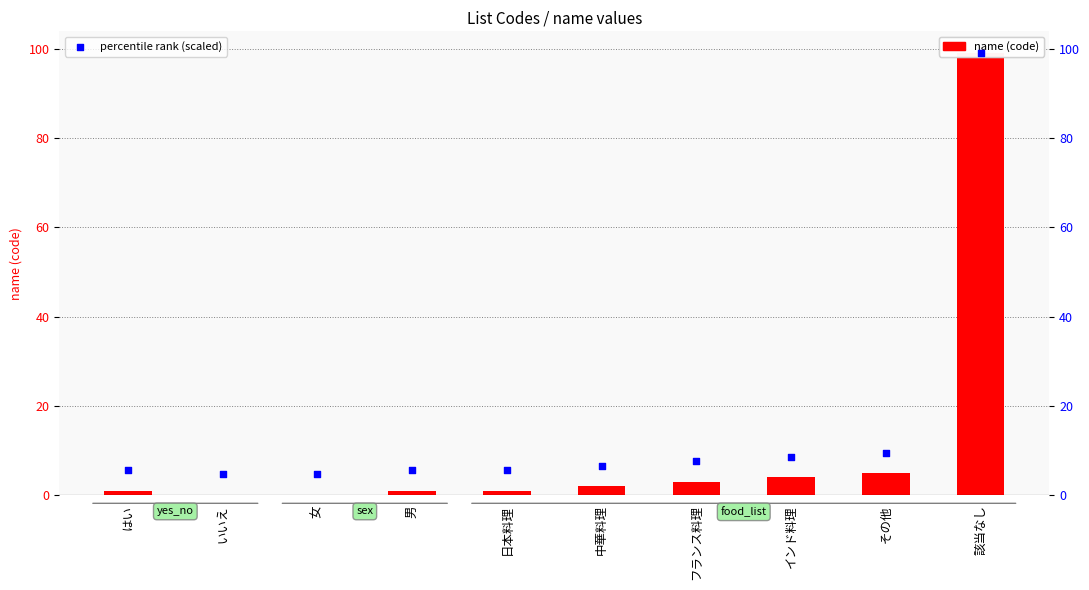

Which series has the largest total across all categories?

percentile rank (scaled)